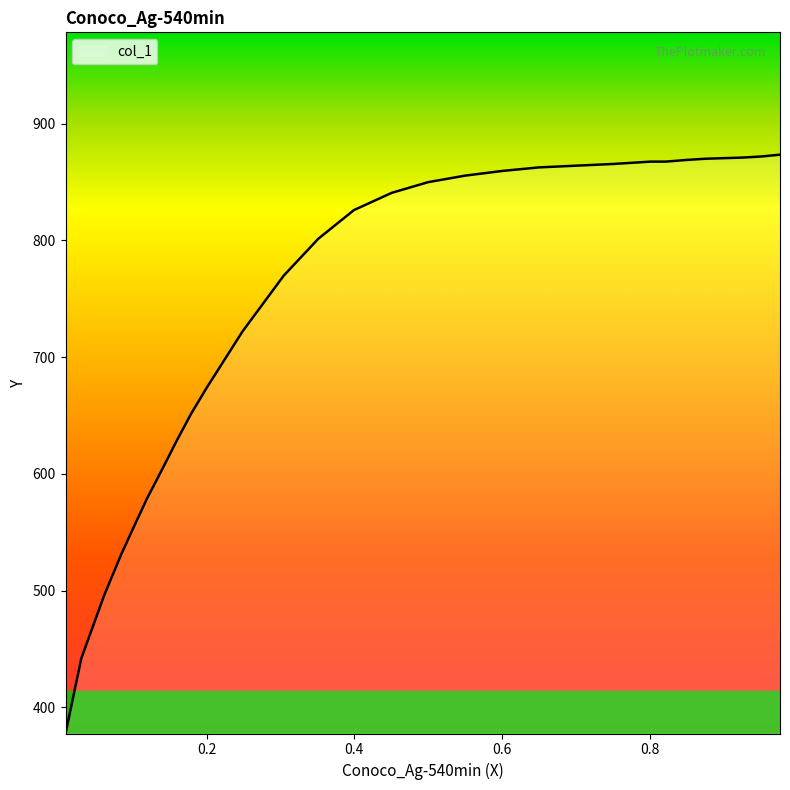

What is the greatest value displayed?

873.4